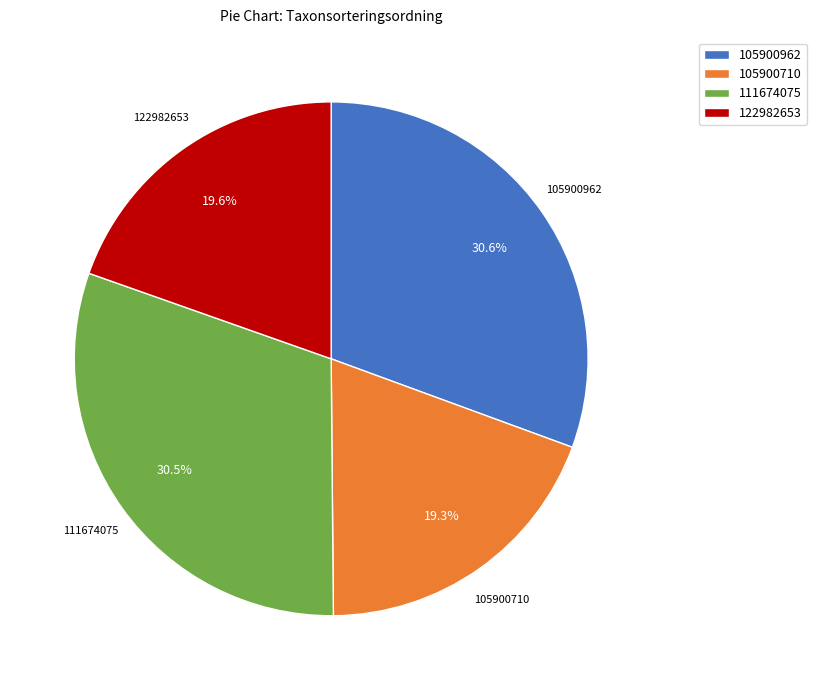

Is there any slice that represents more than half of the pie?

No